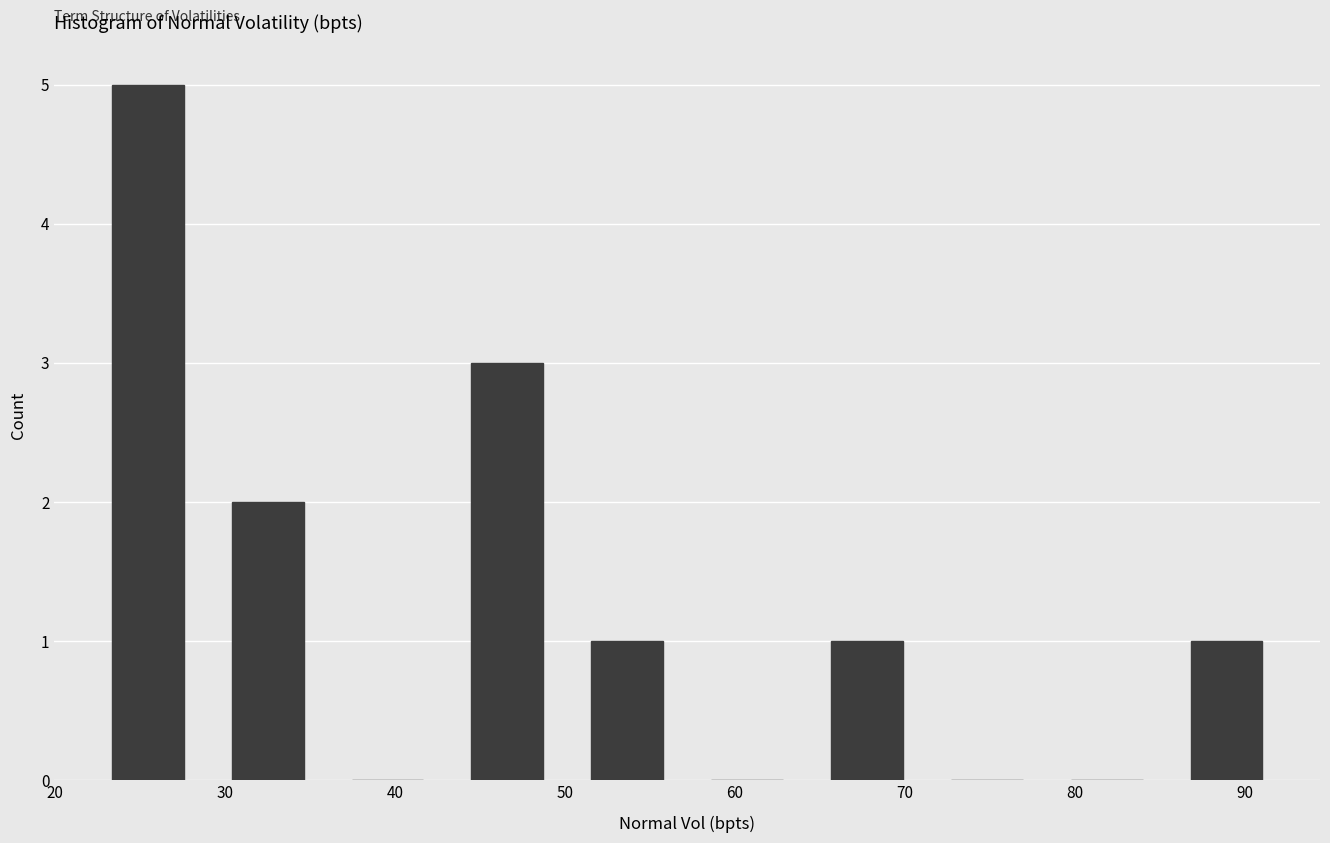

What is the height of the bar covering 85 to 92 on the x-axis? Neither the bar edges nor the heights are printed on the chart, so give them approximately, as read against the axes.

1